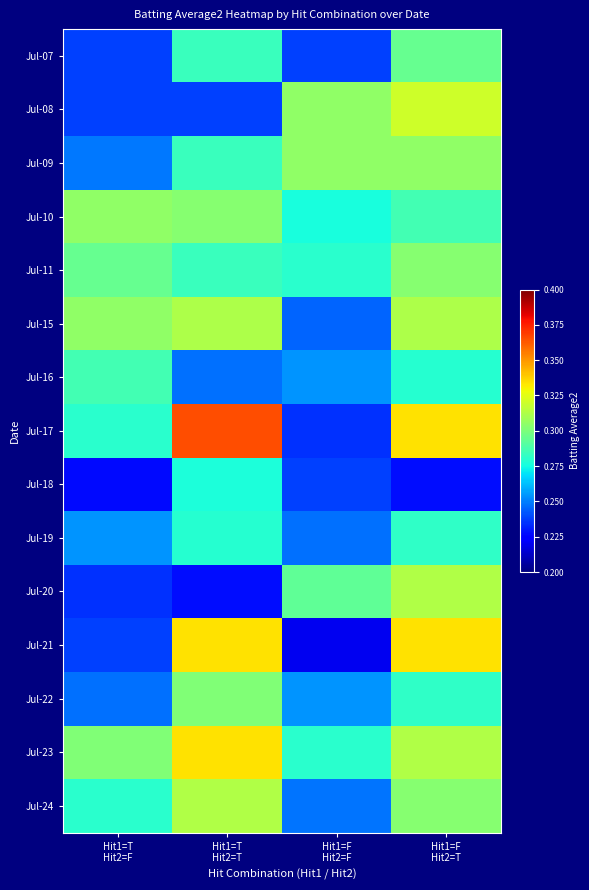

Rank the series at Hit1=T Hit2=F from highest to lowest value.

Jul-10, Jul-15, Jul-23, Jul-11, Jul-16, Jul-17, Jul-24, Jul-19, Jul-09, Jul-22, Jul-07, Jul-08, Jul-21, Jul-20, Jul-18